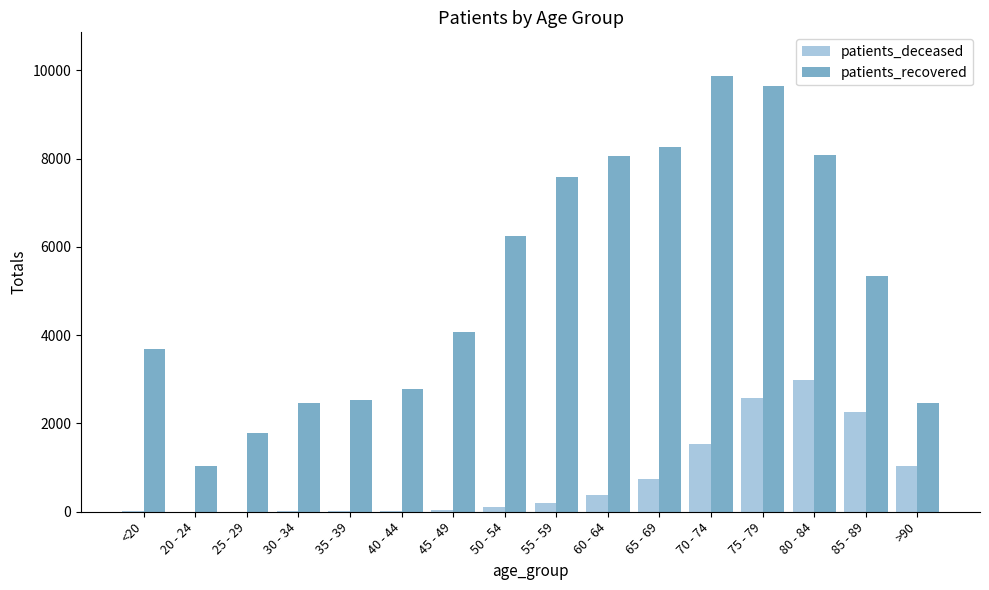

Is it true that patients_deceased equals 1531 at 70 - 74?

True